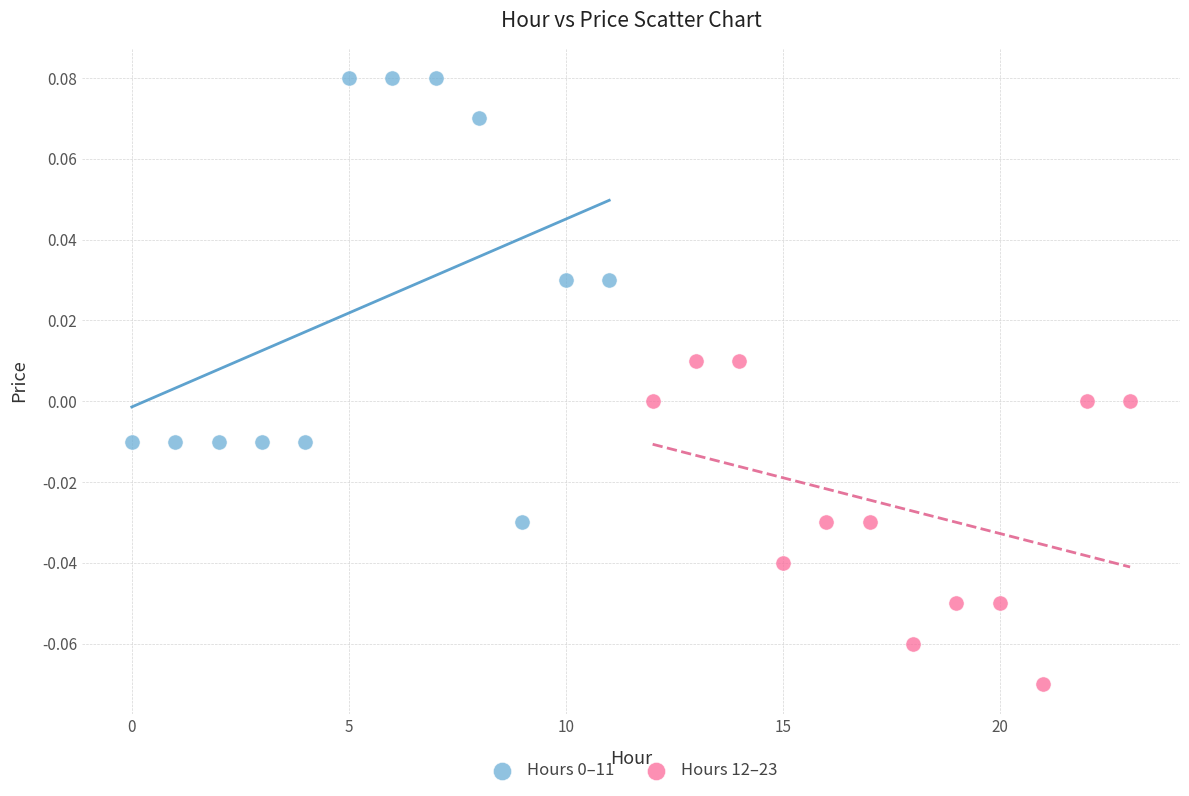

Which series reaches the minimum Y coordinate?

Hours 12–23